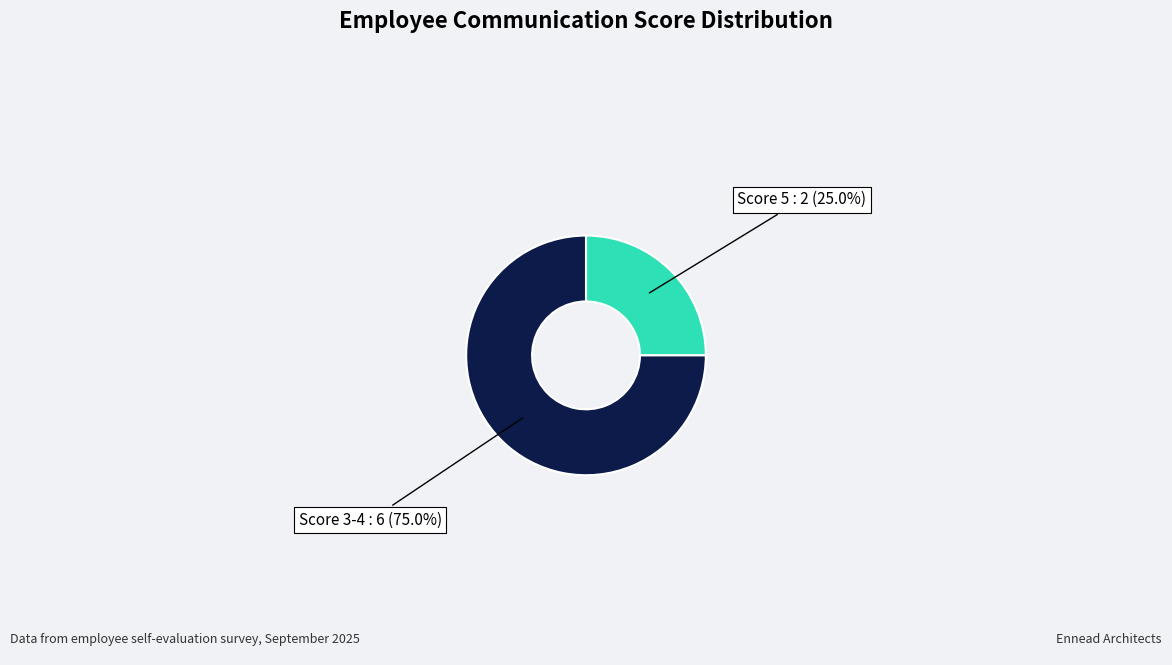

Rank the categories by value from lowest to highest.

Score 5, Score 3-4